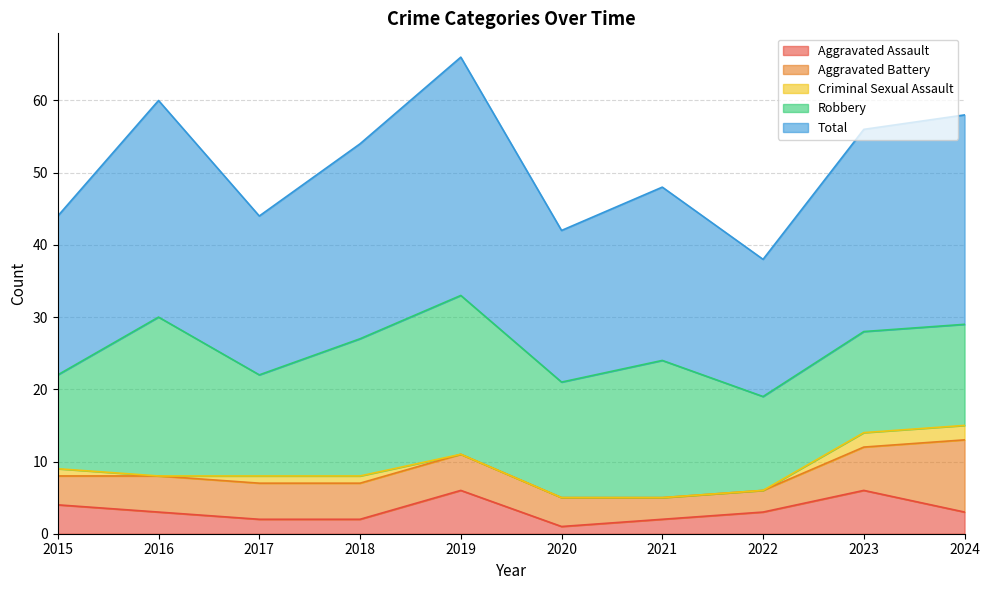

True or false: Total and Criminal Sexual Assault intersect in this chart.

False